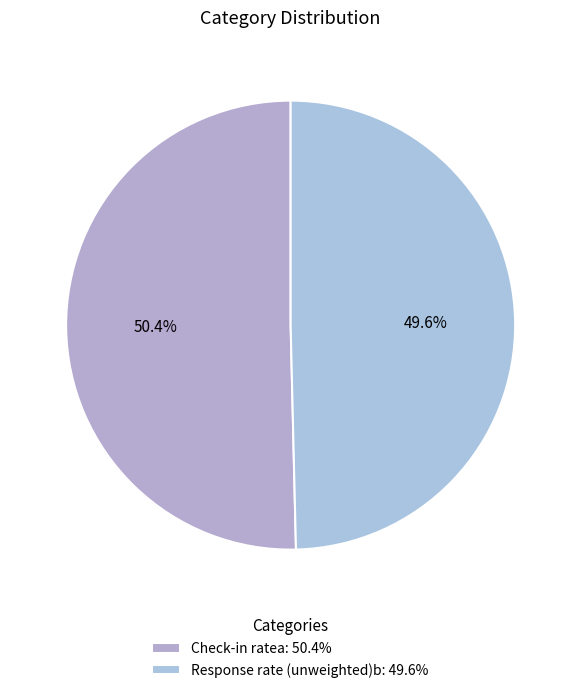

Which category has the biggest portion of the pie?

Check-in ratea